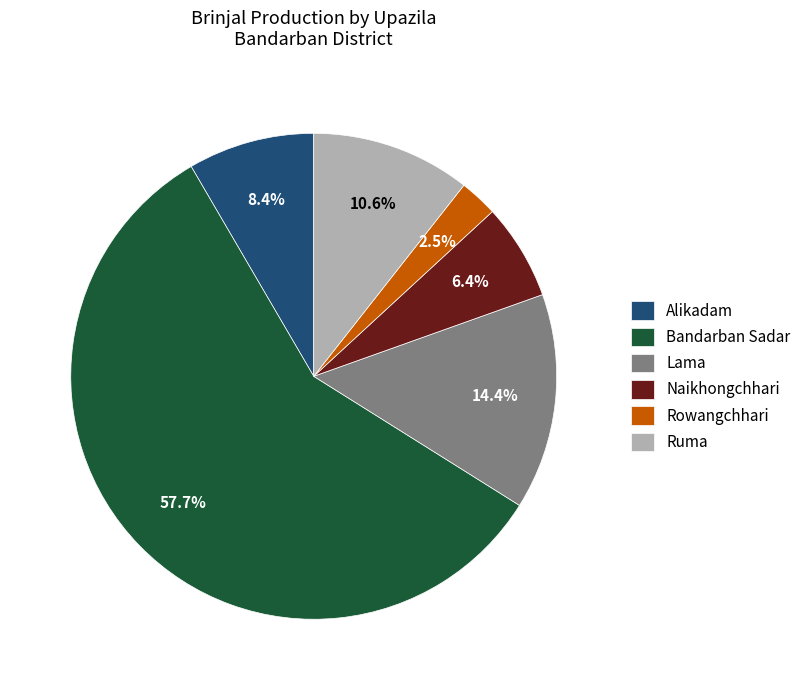

Rank the categories by value from highest to lowest.

Bandarban Sadar, Lama, Ruma, Alikadam, Naikhongchhari, Rowangchhari